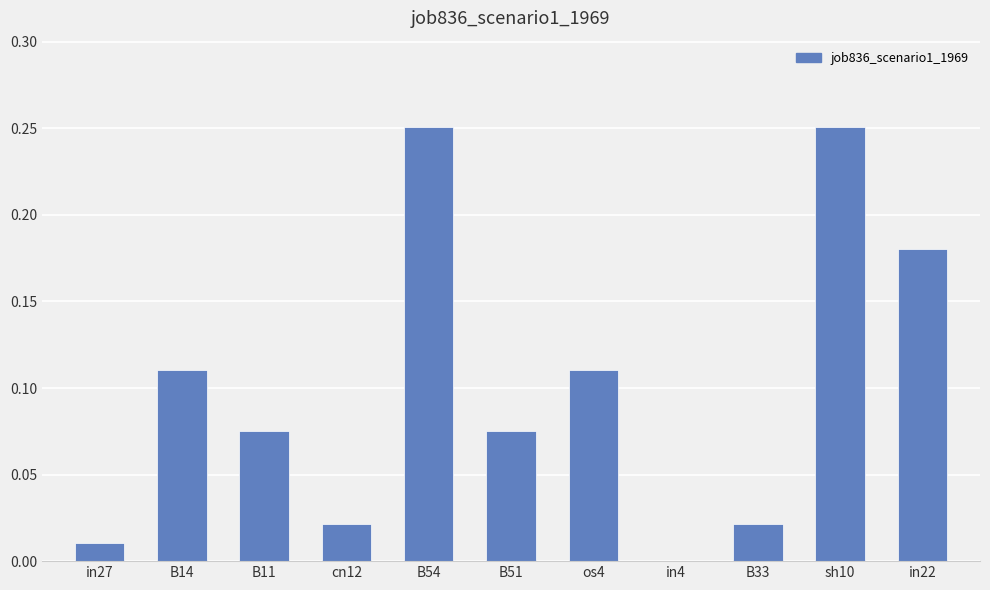

Is it true that the value at cn12 is 0.0?

True